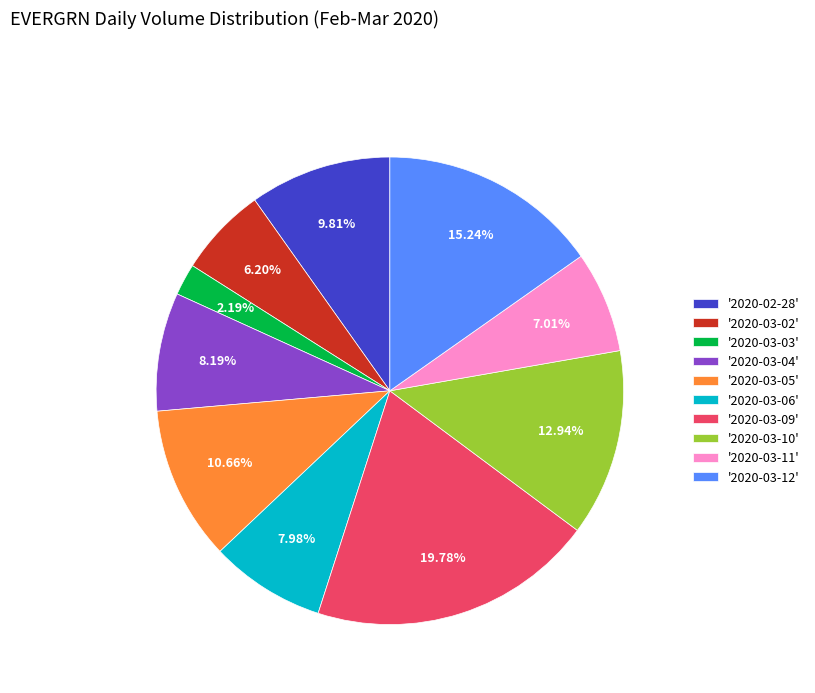

Between '2020-03-09' and '2020-03-02', which is larger?

'2020-03-09'